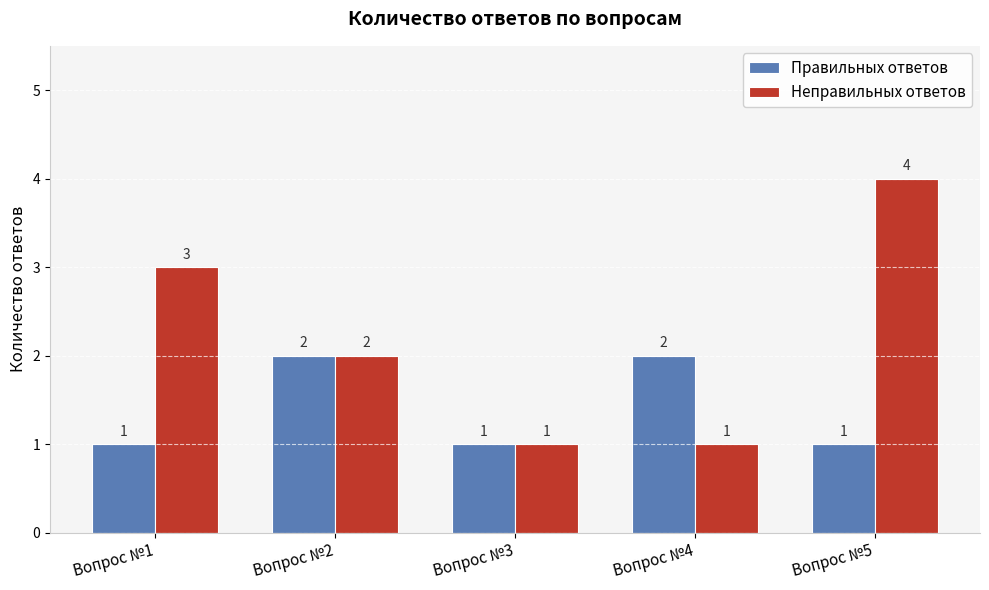

How many values in the Неправильных ответов series are below 2?

2